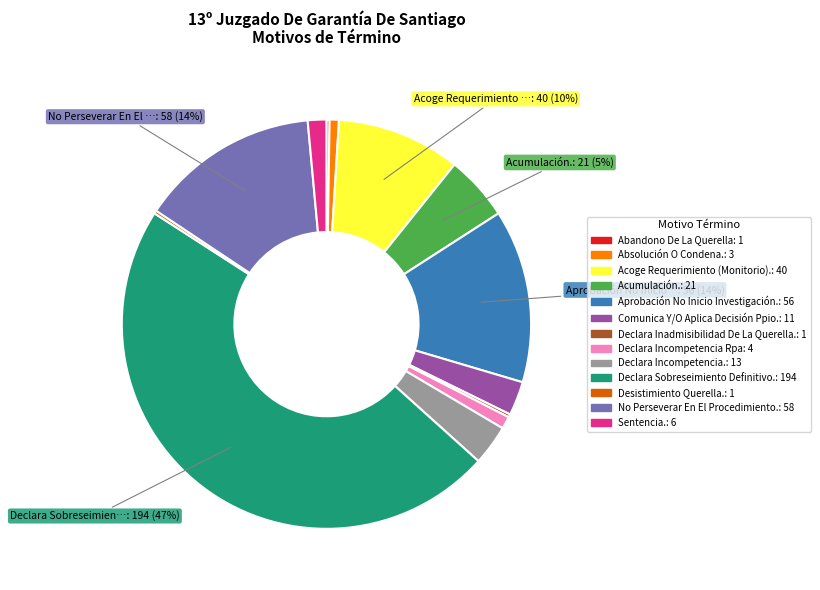

Is there a majority slice in this chart?

No